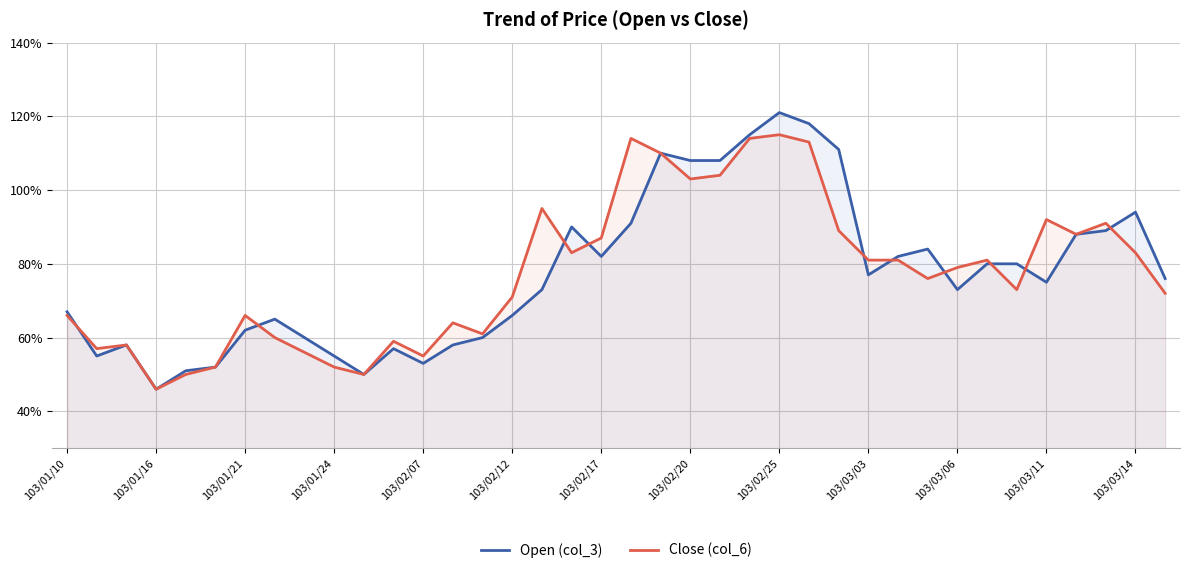

Reading left to right, what are all the values shown in this chart?

Open (col_3): 0.7	0.6	0.6	0.5	0.5	0.5	0.6	0.7	0.6	0.6	0.5	0.6	0.5	0.6	0.6	0.7	0.7	0.9	0.8	0.9	1.1	1.1	1.1	1.1	1.2	1.2	1.1	0.8	0.8	0.8	0.7	0.8	0.8	0.8	0.9	0.9	0.9	0.8
Close (col_6): 0.7	0.6	0.6	0.5	0.5	0.5	0.7	0.6	0.6	0.5	0.5	0.6	0.6	0.6	0.6	0.7	0.9	0.8	0.9	1.1	1.1	1.0	1.0	1.1	1.1	1.1	0.9	0.8	0.8	0.8	0.8	0.8	0.7	0.9	0.9	0.9	0.8	0.7